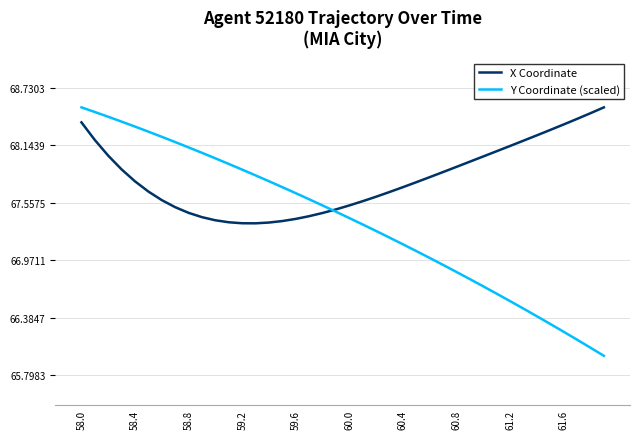

In X Coordinate, how many points are lower than both neighbors (excluding endpoints)?

1